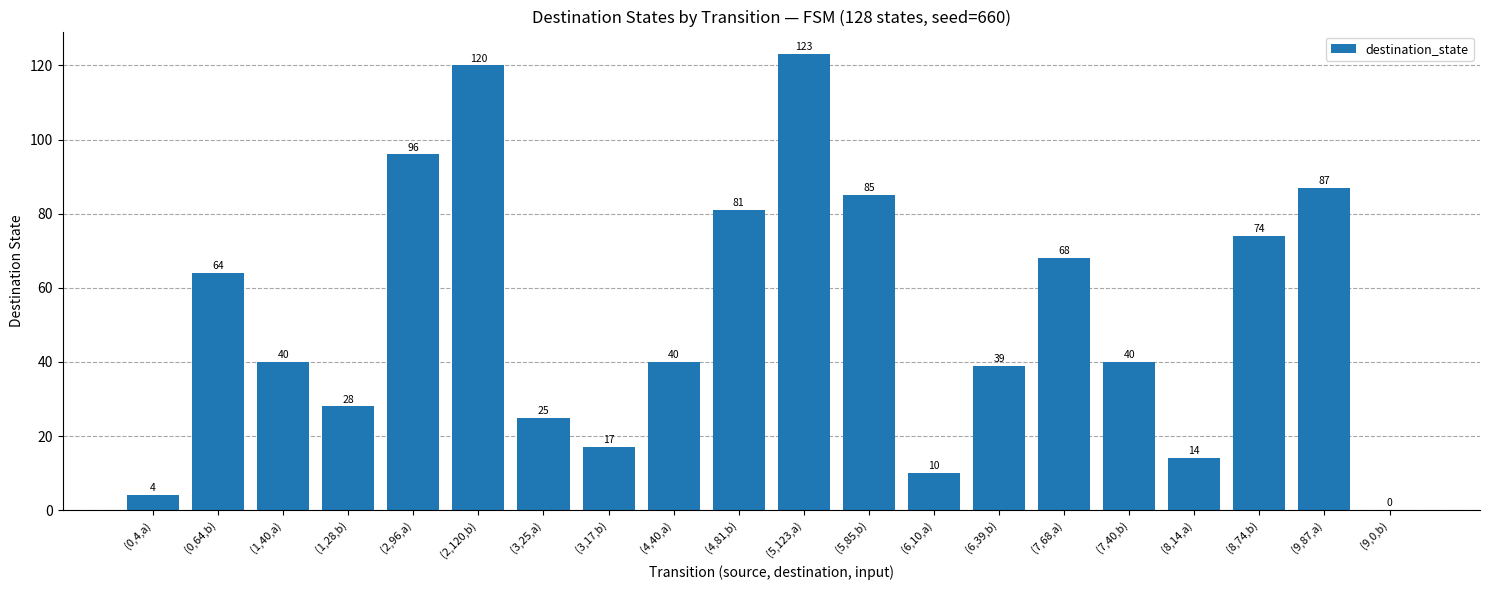

True or false: the data shows 40 at (7,40,b).

True